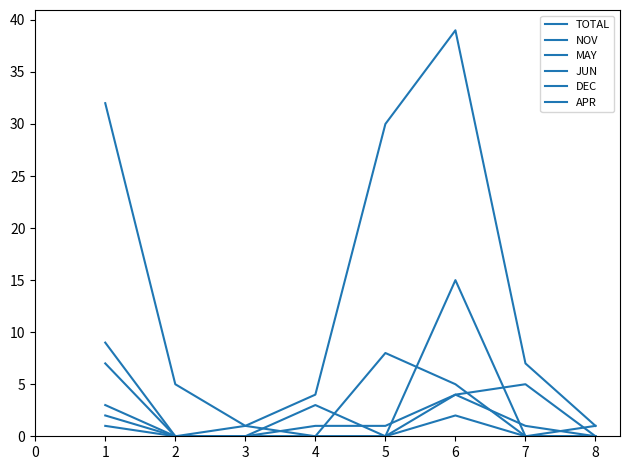

Is this an area chart (filled region under the line)?

No